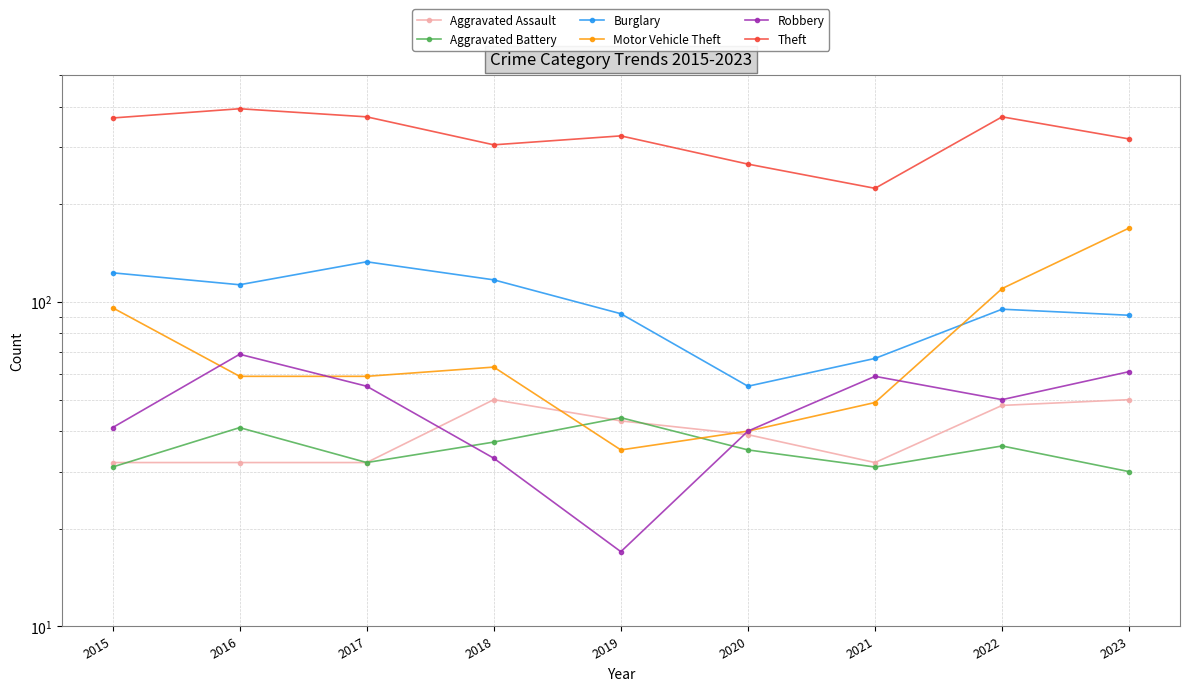

Reading left to right, transcribe all the data shown in this chart.

Aggravated Assault: 2015=32	2016=32	2017=32	2018=50	2019=43	2020=39	2021=32	2022=48	2023=50
Aggravated Battery: 2015=31	2016=41	2017=32	2018=37	2019=44	2020=35	2021=31	2022=36	2023=30
Burglary: 2015=123	2016=113	2017=133	2018=117	2019=92	2020=55	2021=67	2022=95	2023=91
Motor Vehicle Theft: 2015=96	2016=59	2017=59	2018=63	2019=35	2020=40	2021=49	2022=110	2023=169
Robbery: 2015=41	2016=69	2017=55	2018=33	2019=17	2020=40	2021=59	2022=50	2023=61
Theft: 2015=369	2016=394	2017=372	2018=305	2019=325	2020=266	2021=224	2022=372	2023=318